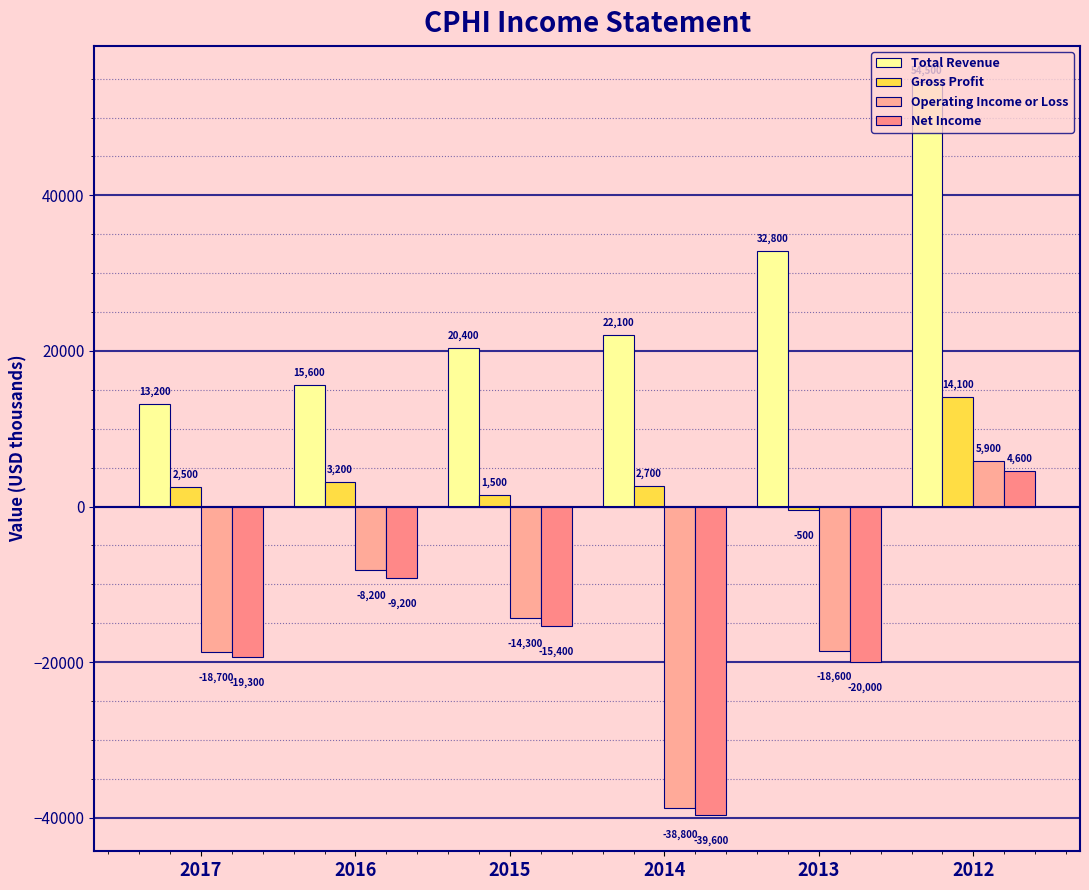

How many categories are shown in the chart?

6